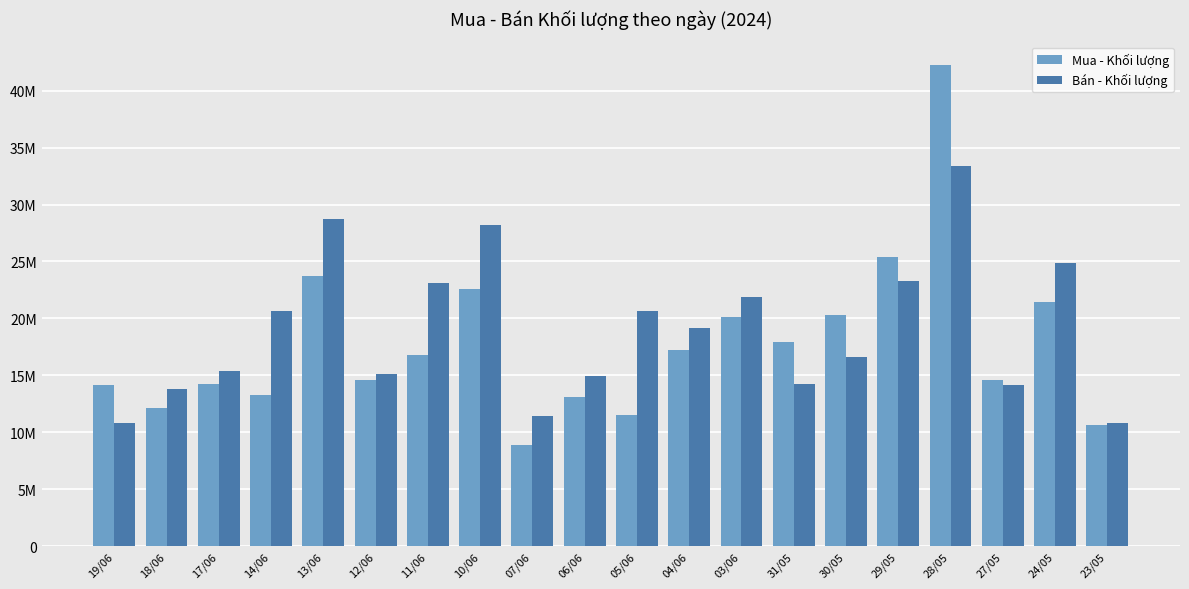

At which label does Bán - Khối lượng first exceed 19174000?

14/06